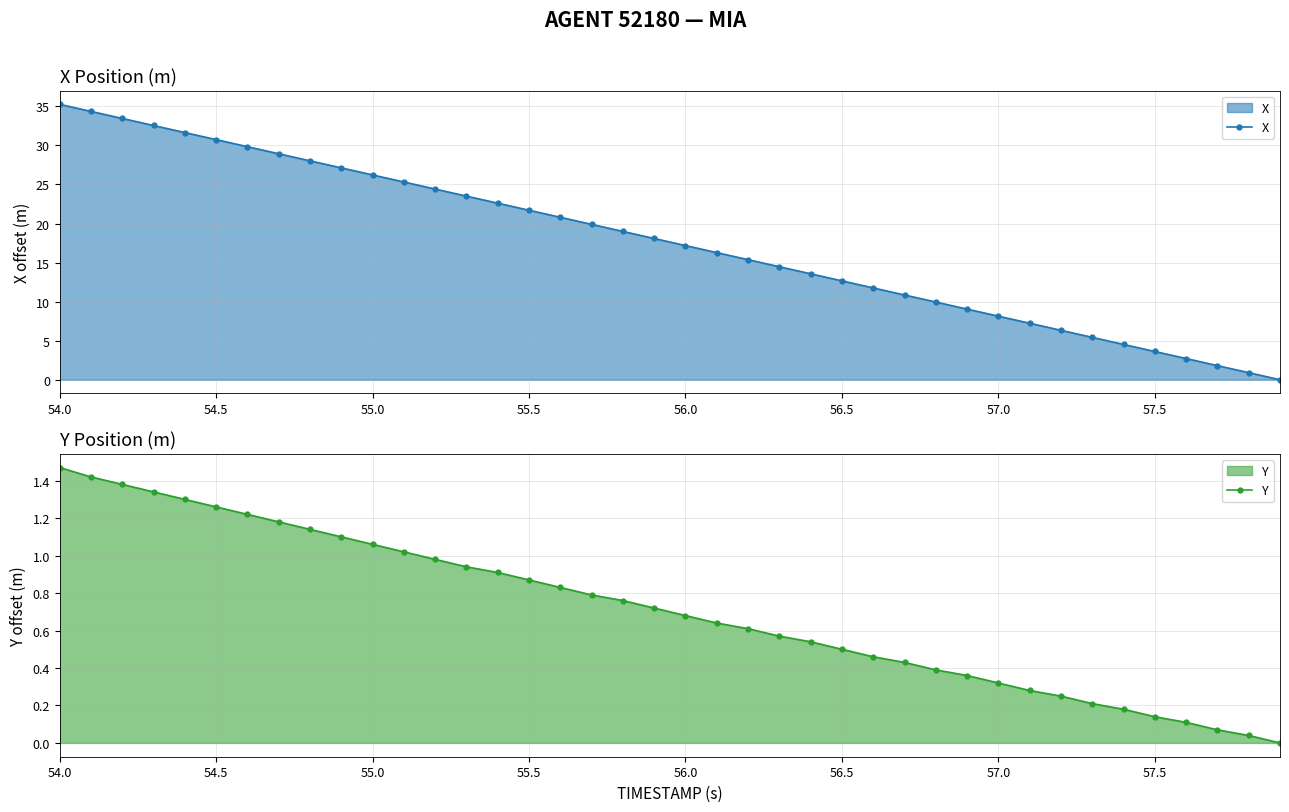

How many series are shown in this chart?

2